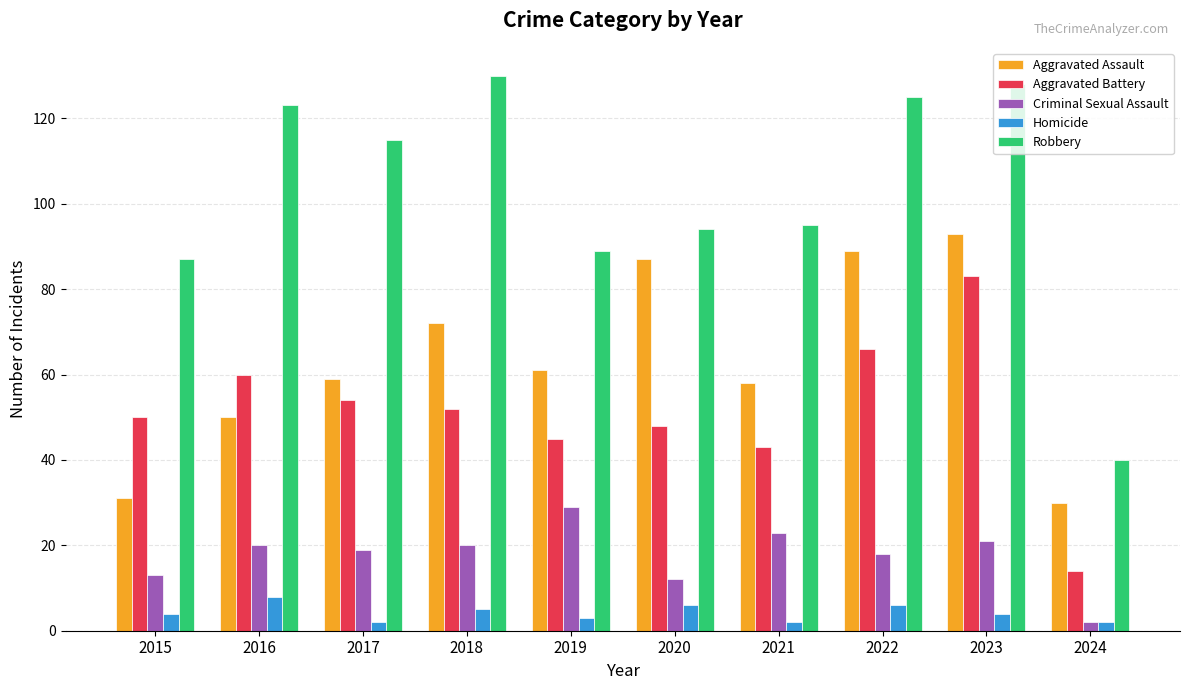

Reading left to right, extract all data points from this chart.

Aggravated Assault: 31	50	59	72	61	87	58	89	93	30
Aggravated Battery: 50	60	54	52	45	48	43	66	83	14
Criminal Sexual Assault: 13	20	19	20	29	12	23	18	21	2
Homicide: 4	8	2	5	3	6	2	6	4	2
Robbery: 87	123	115	130	89	94	95	125	128	40